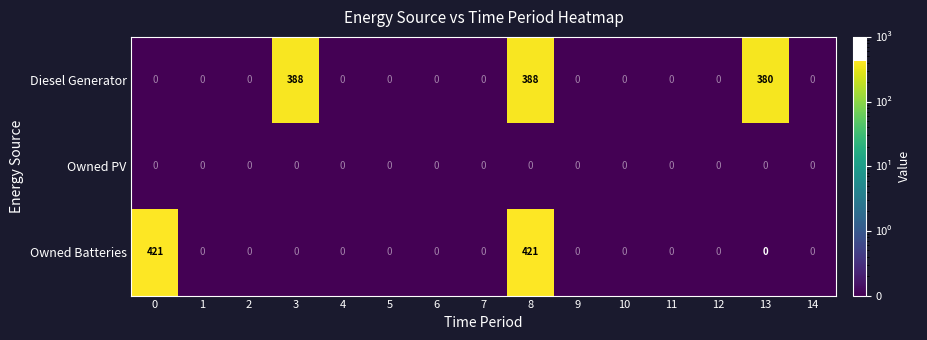

Is it true that Diesel Generator equals 0 at 14?

True